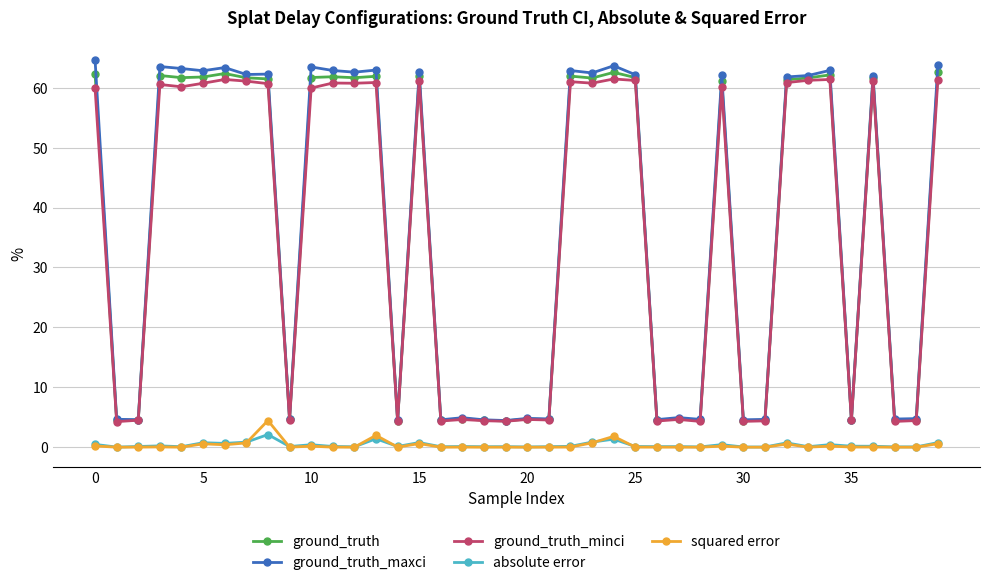

Which series has the largest range (max minus min)?

ground_truth_maxci